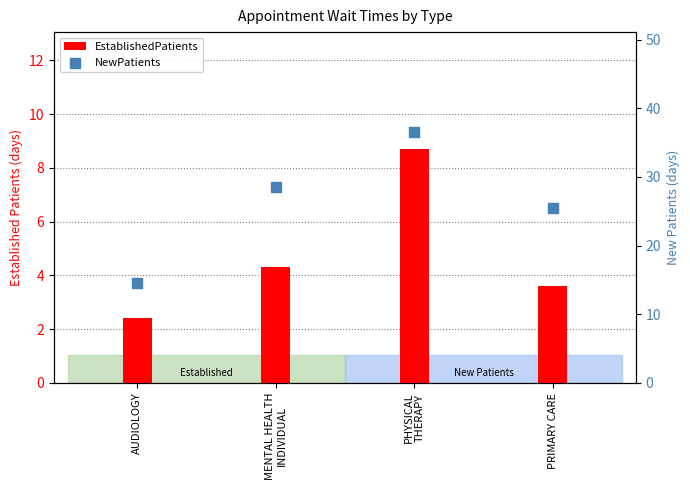

At which category is the sum across all series the highest?

PHYSICAL
THERAPY